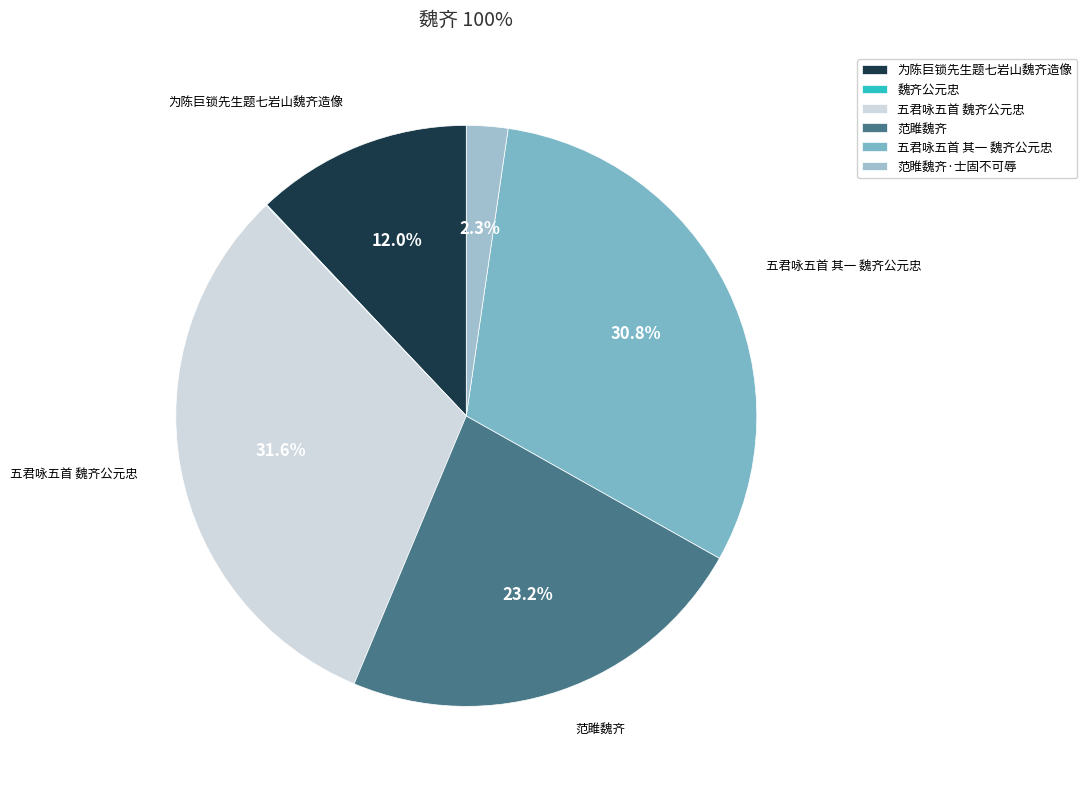

To the nearest percent, what portion does 为陈巨锁先生题七岩山魏齐造像 represent?

12%